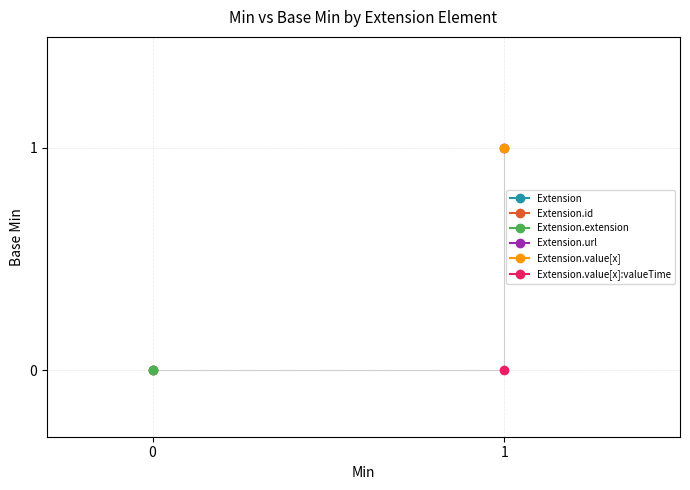

What is the value of the 5th point from the left?

1